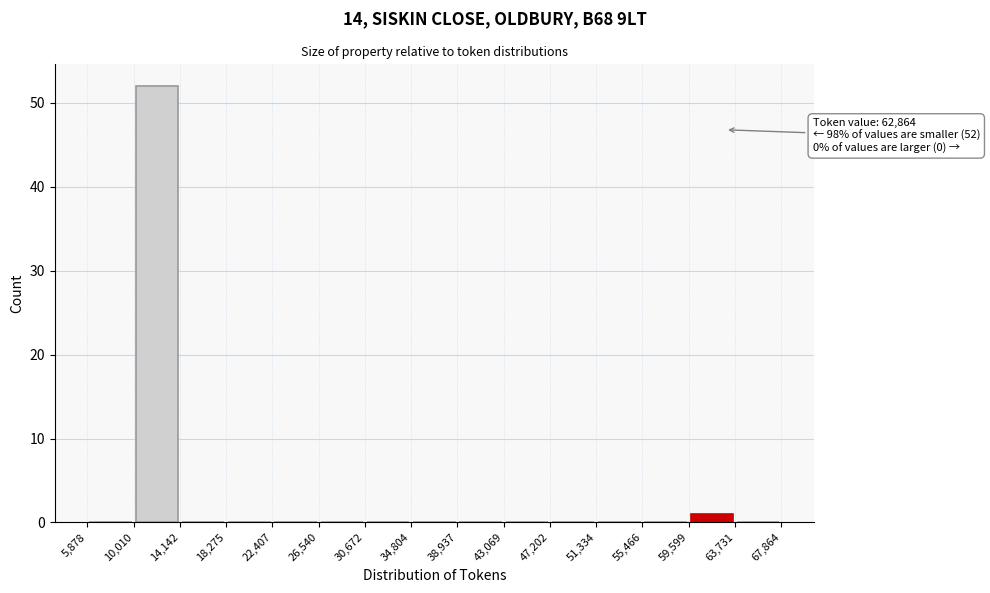

Which range on the x-axis has the tallest bar?

10,010 to 14,142